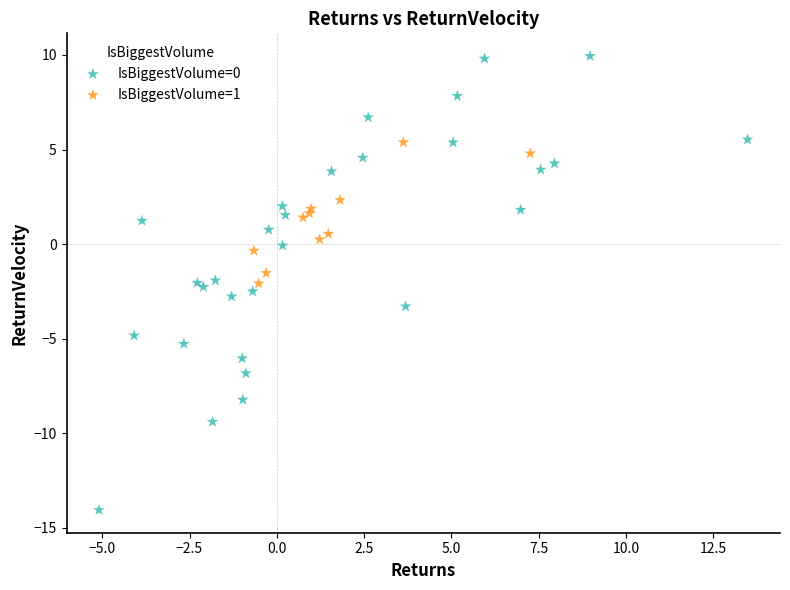

Which series reaches the minimum Y coordinate?

IsBiggestVolume=0